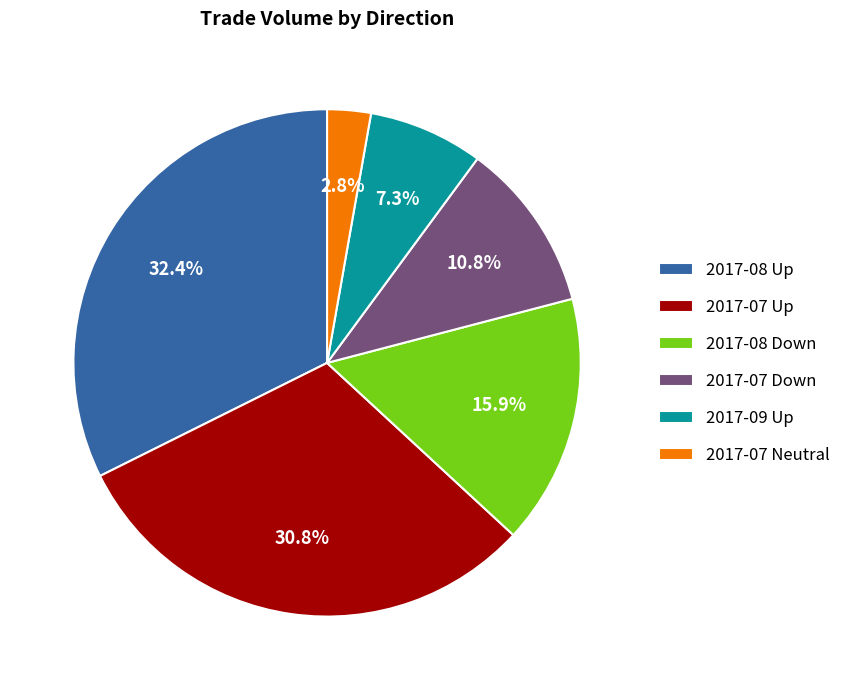

Is there a majority slice in this chart?

No